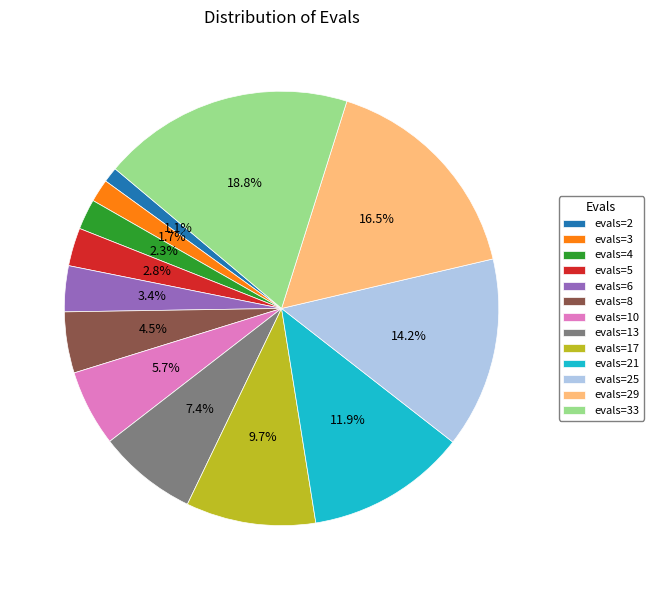

To the nearest percent, what is the combined percentage of evals=10 and evals=6?

9%